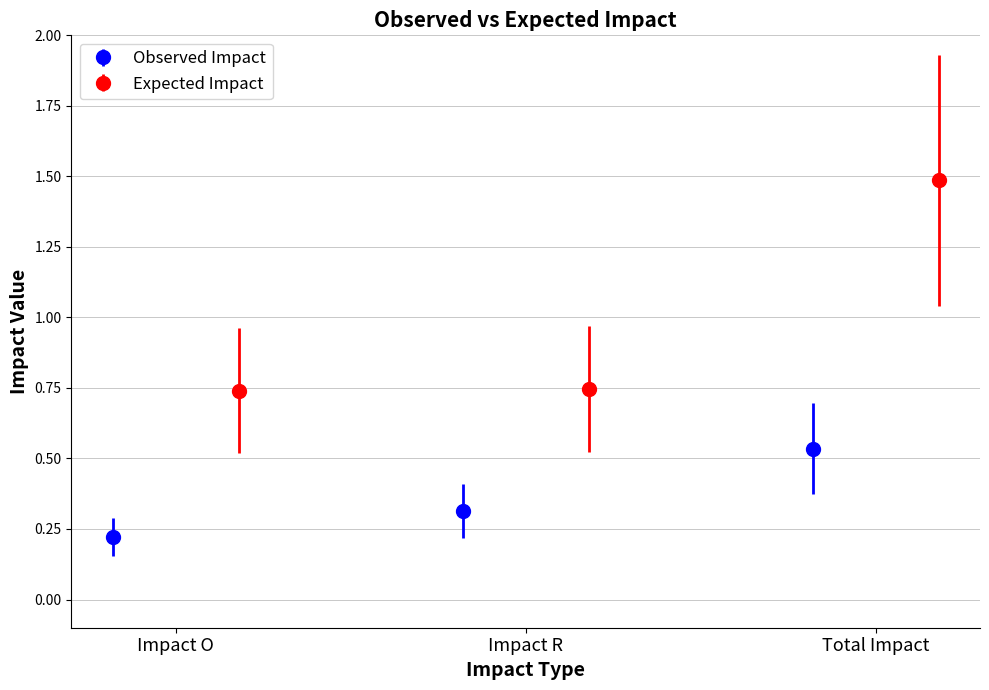

What are all the series names shown in the legend?

Observed Impact, Expected Impact